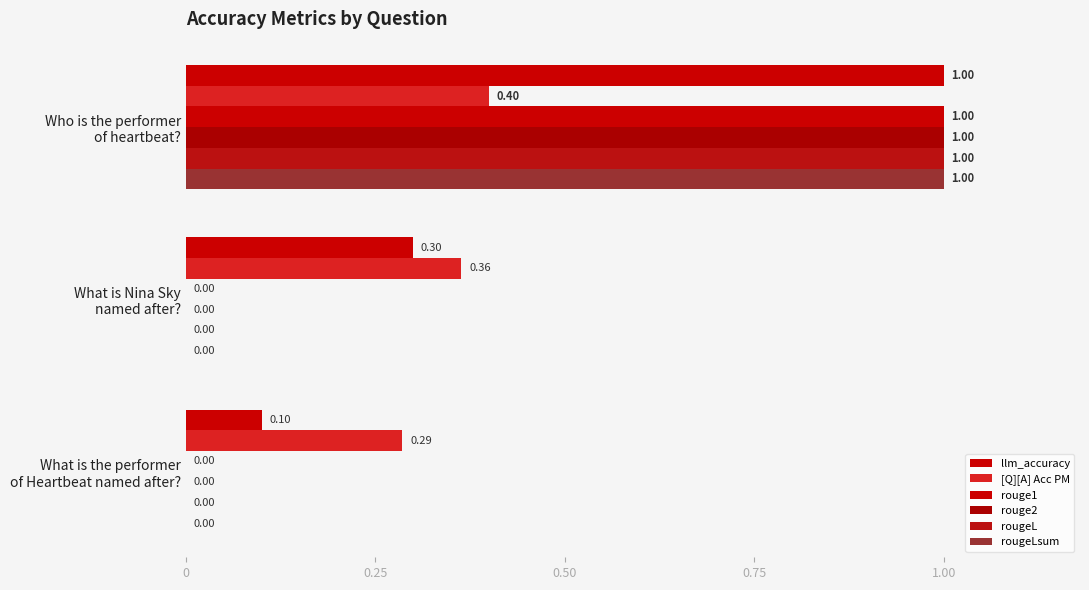

How many series are shown in this chart?

6